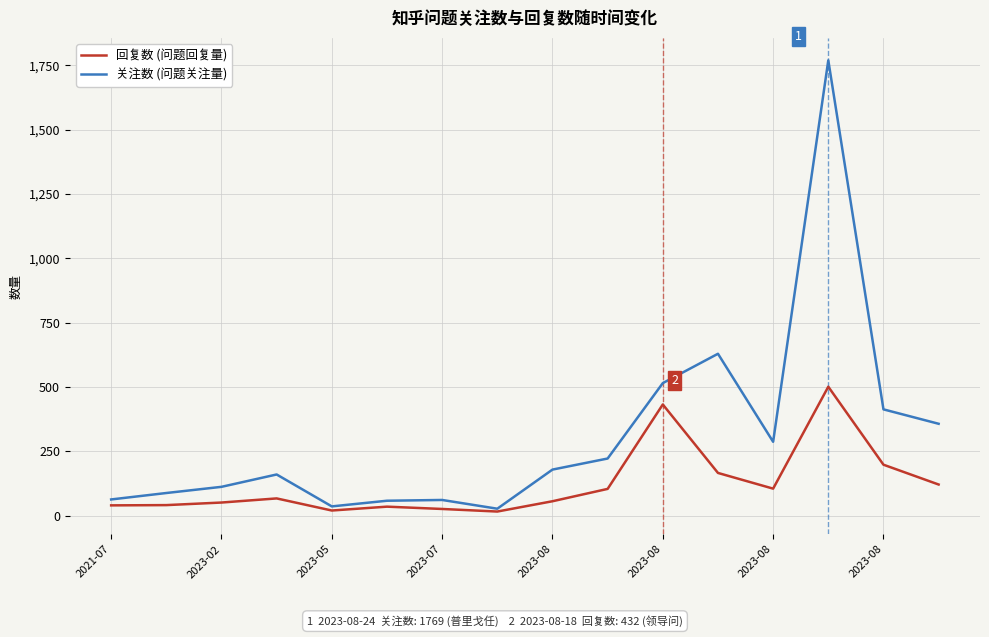

What is the greatest value displayed?

1769